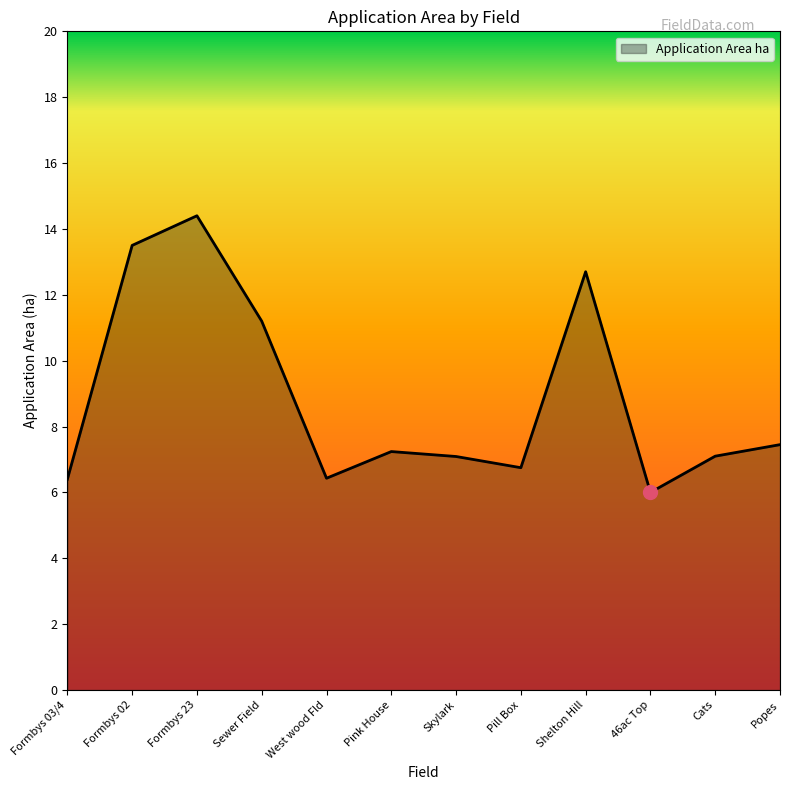

What is the difference between the maximum and minimum values?

8.4